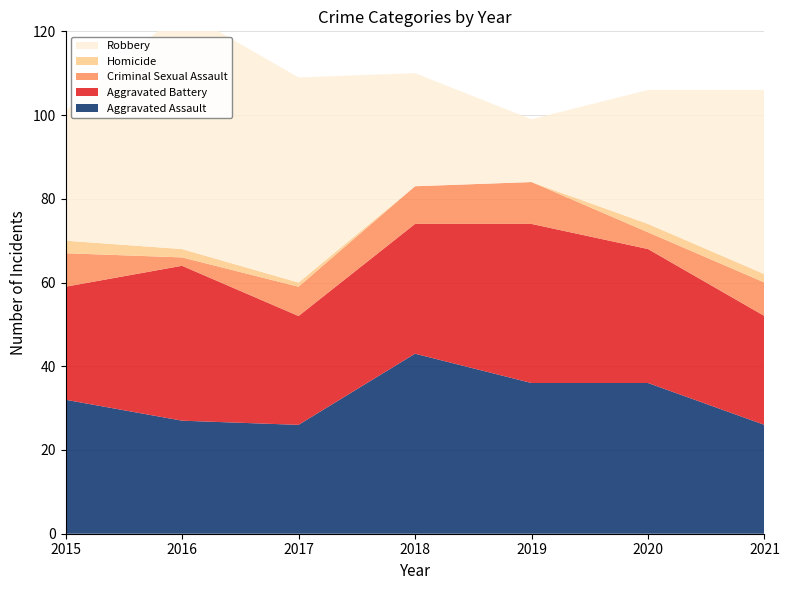

Reading left to right, list all the values displayed in this chart.

Aggravated Assault: 32	27	26	43	36	36	26
Aggravated Battery: 27	37	26	31	38	32	26
Criminal Sexual Assault: 8	2	7	9	10	4	8
Homicide: 3	2	1	0	0	2	2
Robbery: 31	57	49	27	15	32	44